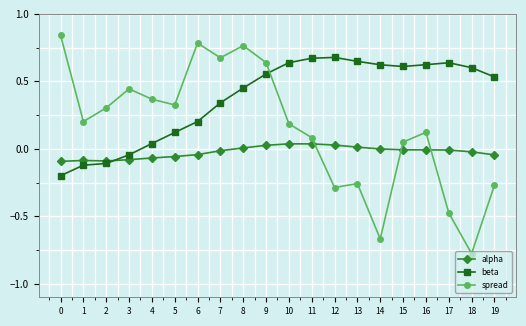

Which series has the largest range (max minus min)?

spread